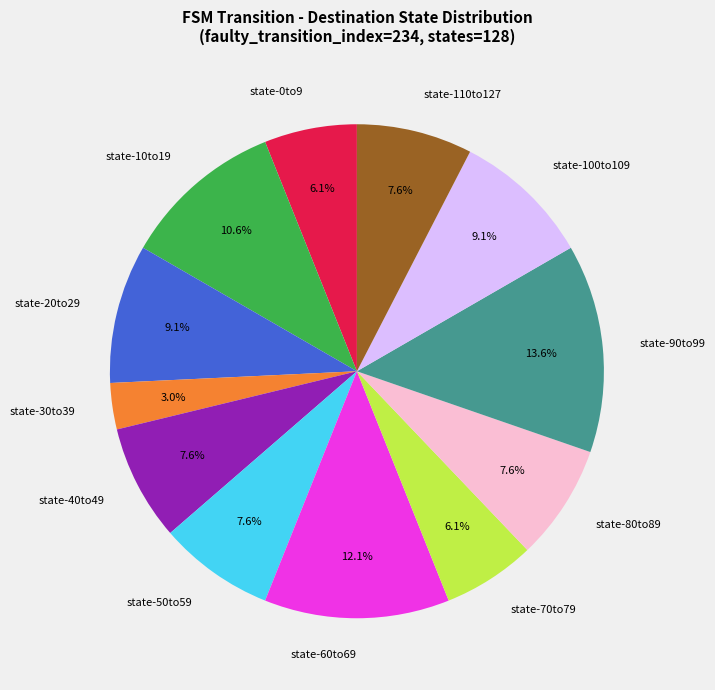

Is there a majority slice in this chart?

No